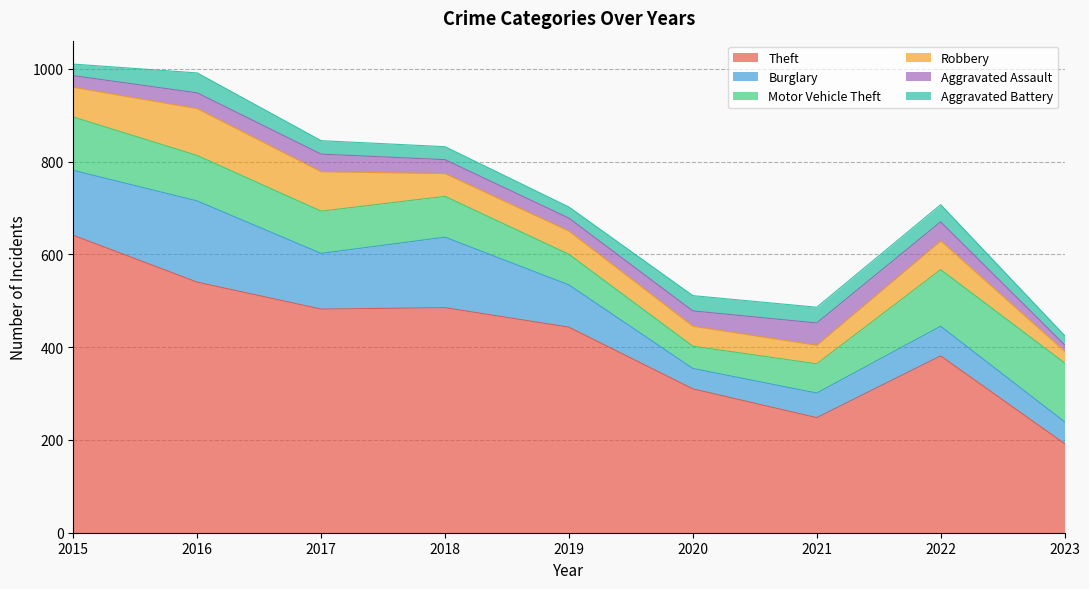

What is the sum of the Robbery values at 2023 and 2016?

126